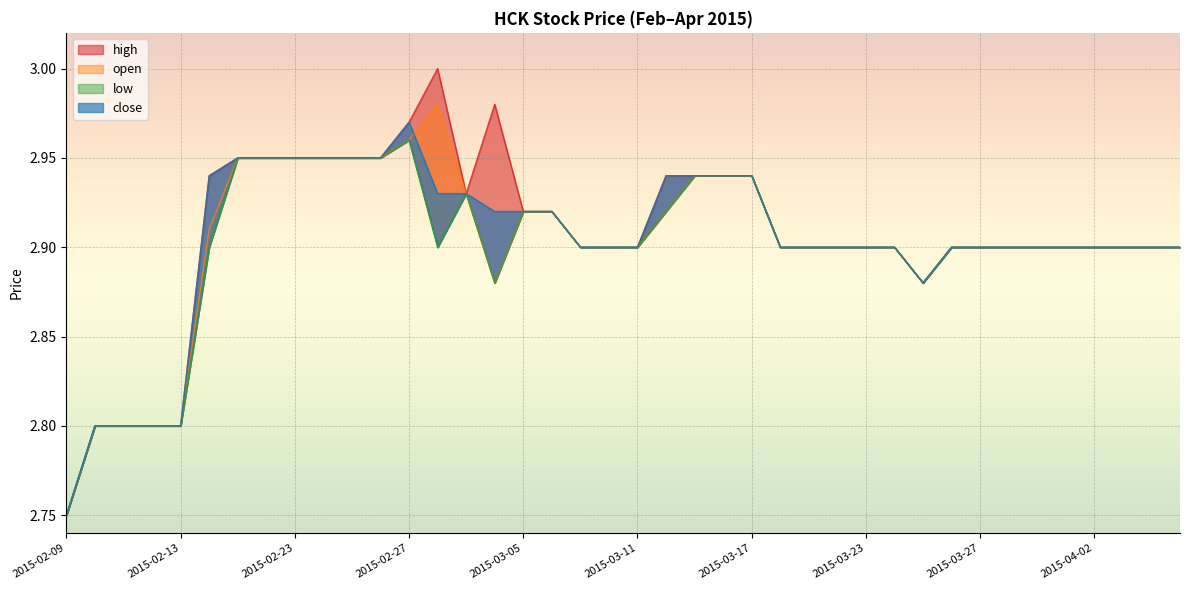

How many lines are shown in the chart?

4